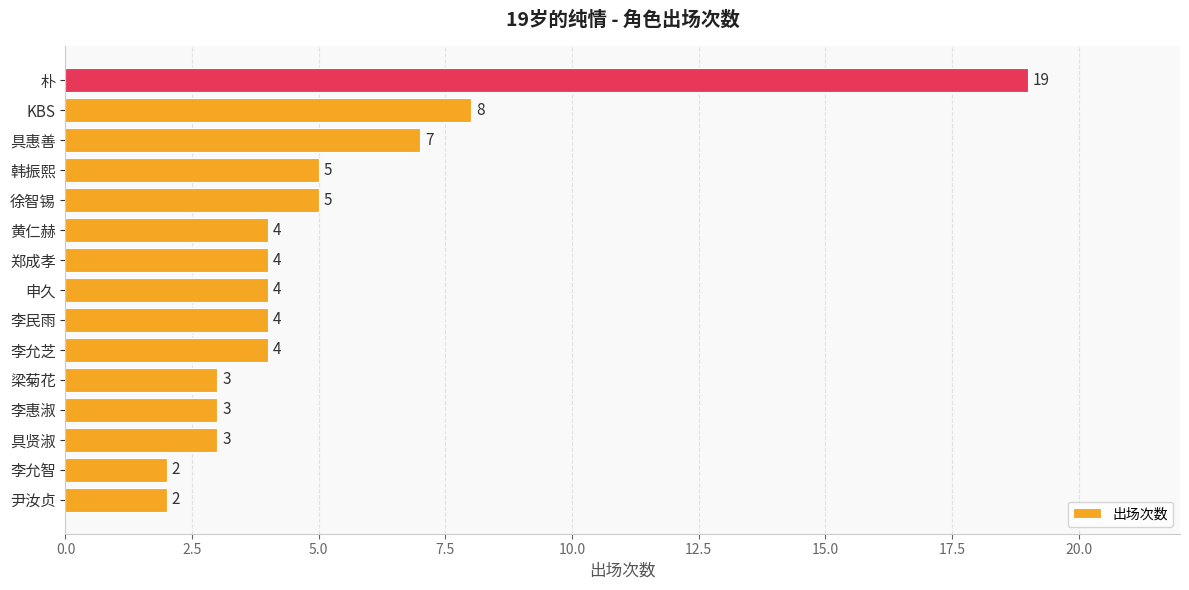

What is the difference between the maximum and minimum values?

17